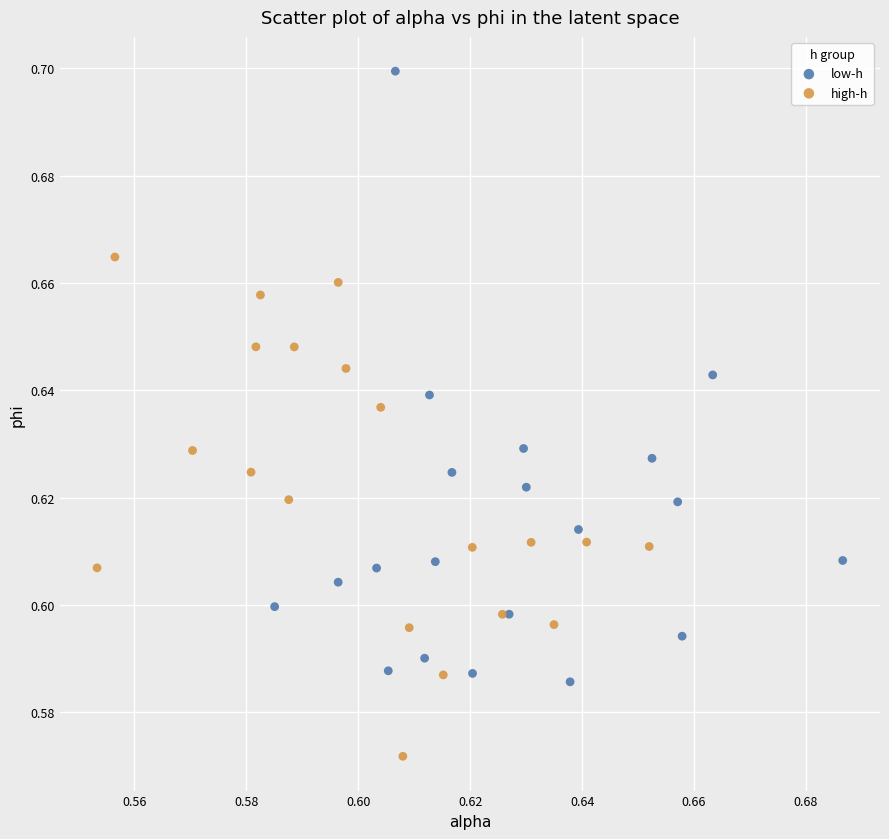

Which series reaches the minimum Y coordinate?

high-h